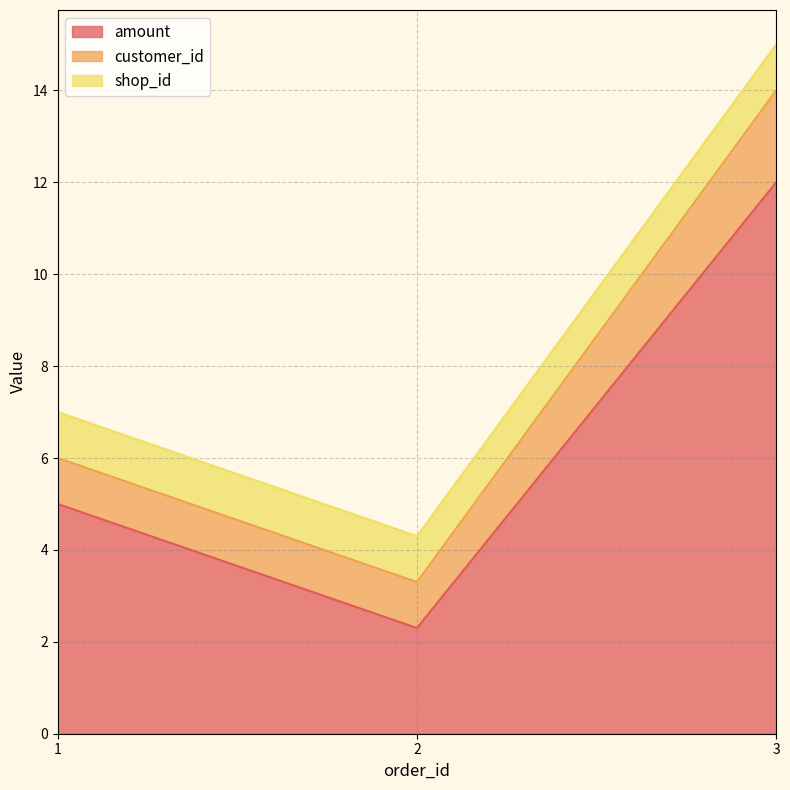

Between 2 and 3, which is larger?

3